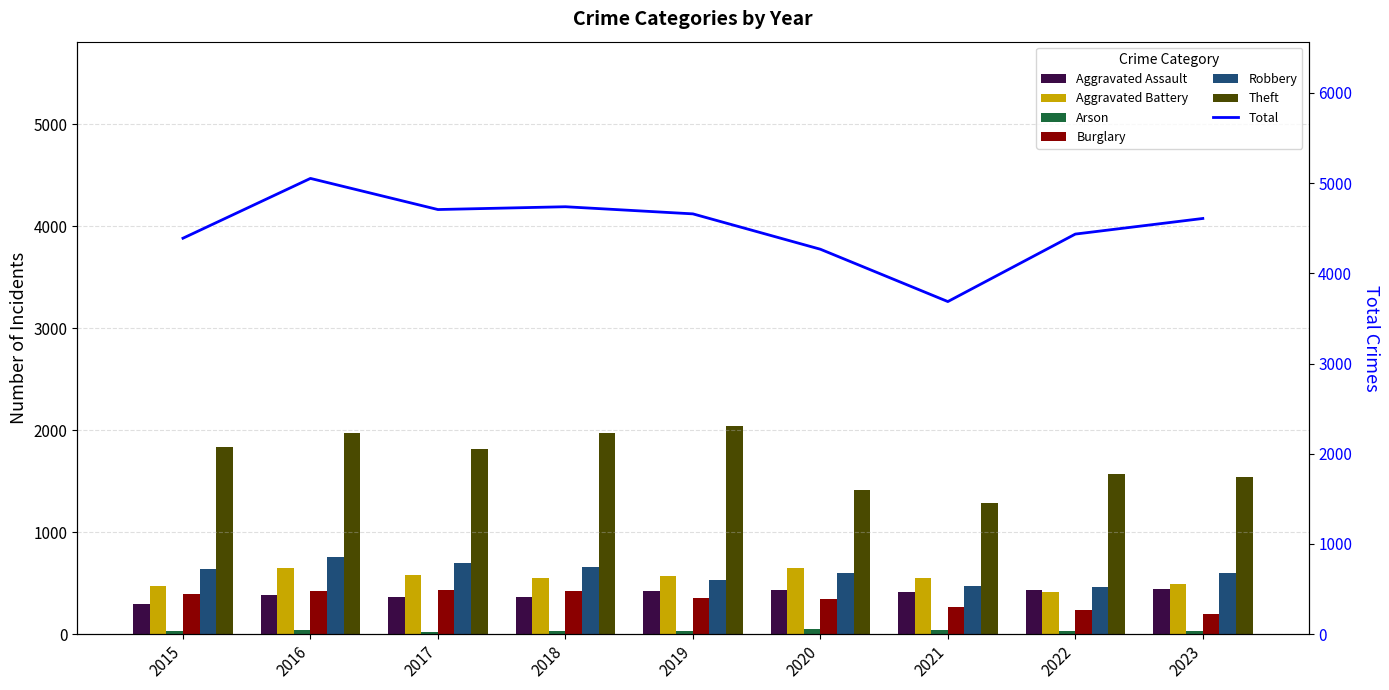

What is the average value of the Robbery series?

602